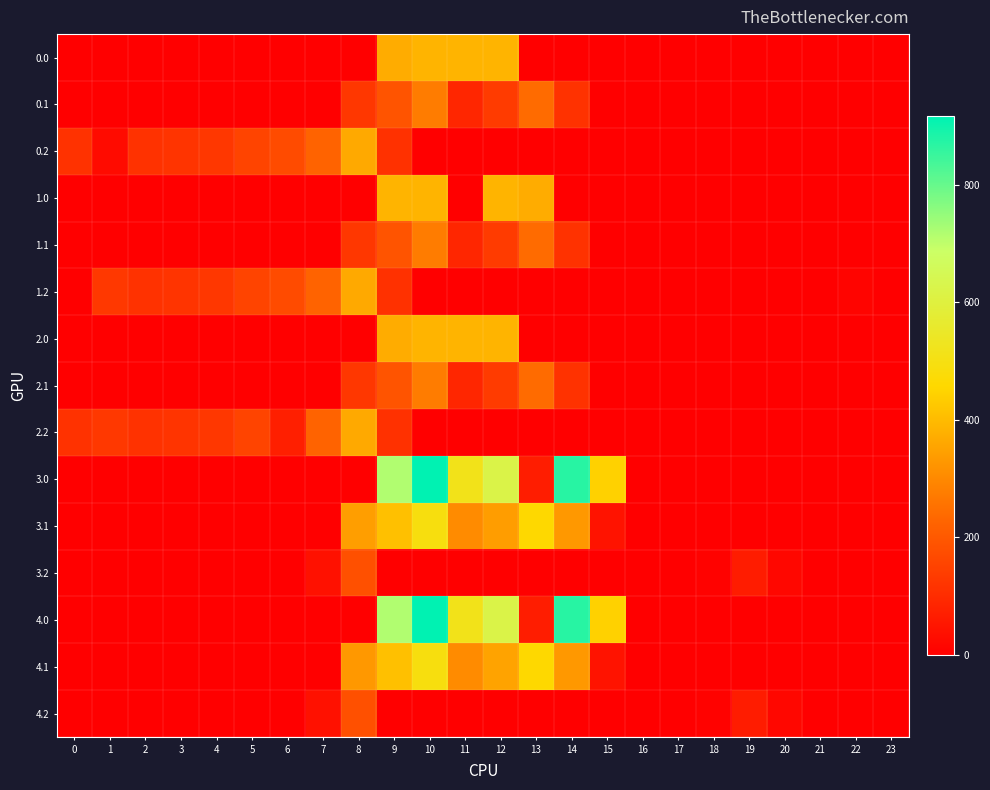

List the series in order of their peak value, lowest first.

3.2, 4.2, 0.1, 1.1, 2.1, 0.2, 1.2, 2.2, 0.0, 1.0, 2.0, 3.1, 4.1, 3.0, 4.0